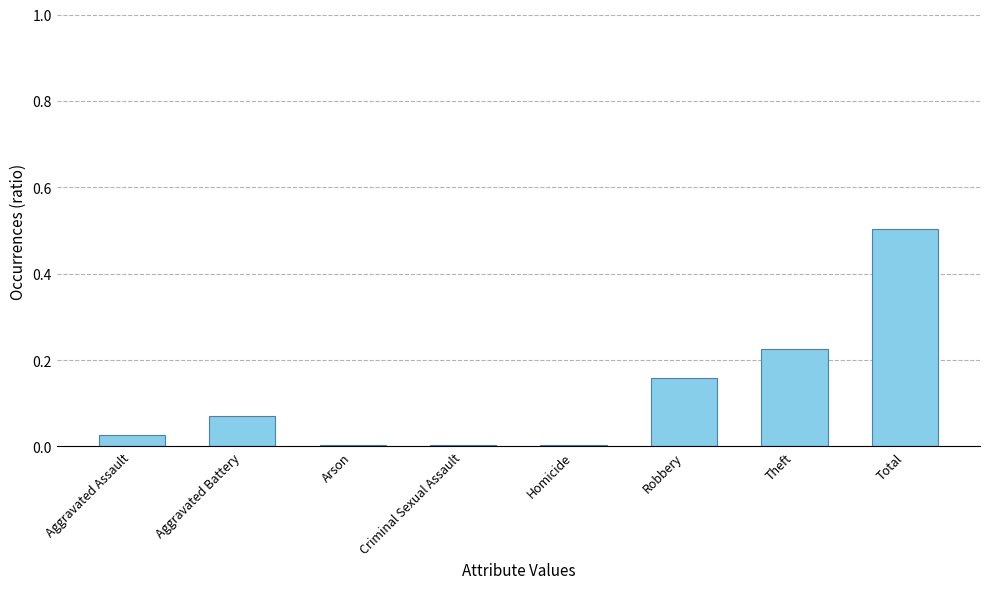

Which label corresponds to the largest value in the chart?

Total